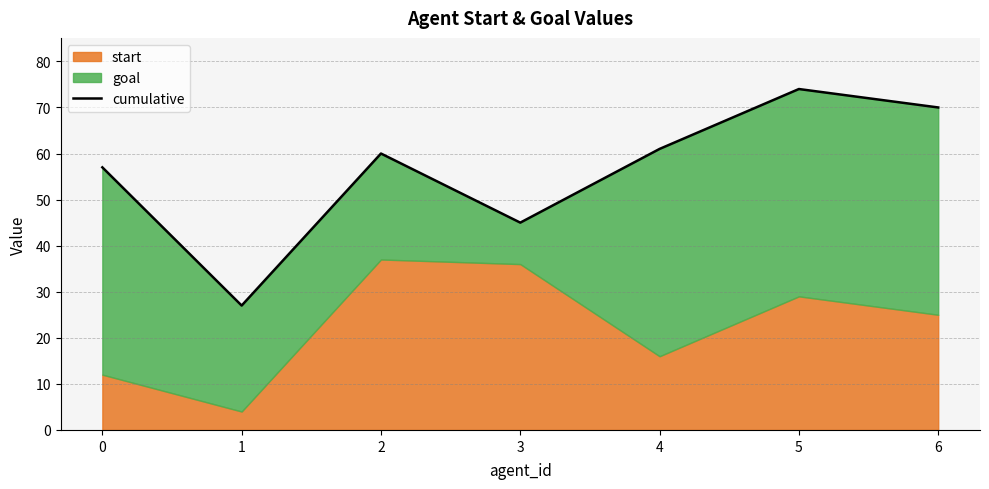

How many points are higher than both their immediate neighbors (excluding endpoints)?

2